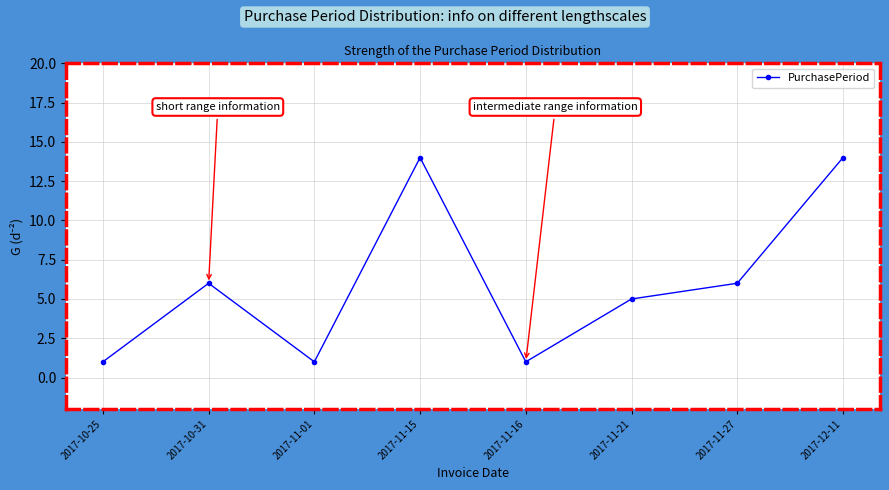

How many interior local peaks (higher than both neighbors) does the data have?

2